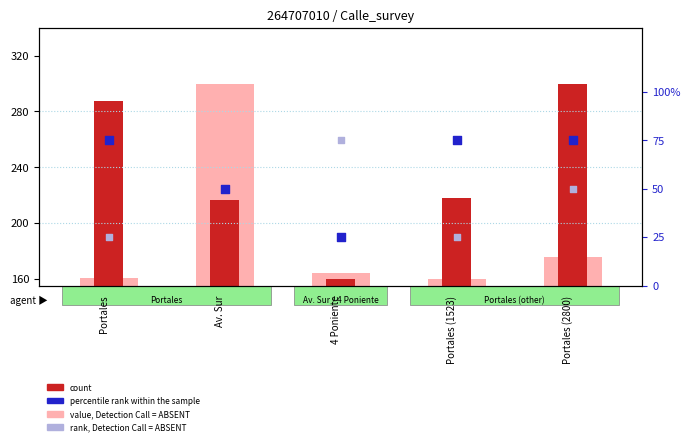

Which series has the largest total across all categories?

count